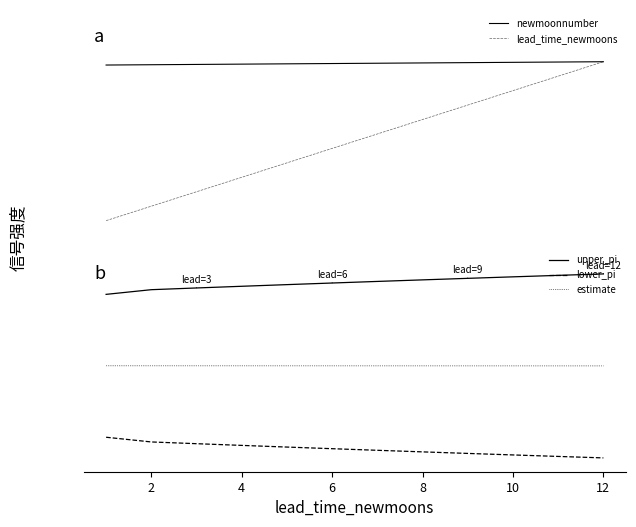

What is the difference between the maximum and second lowest values in the upper_pi series?

0.2